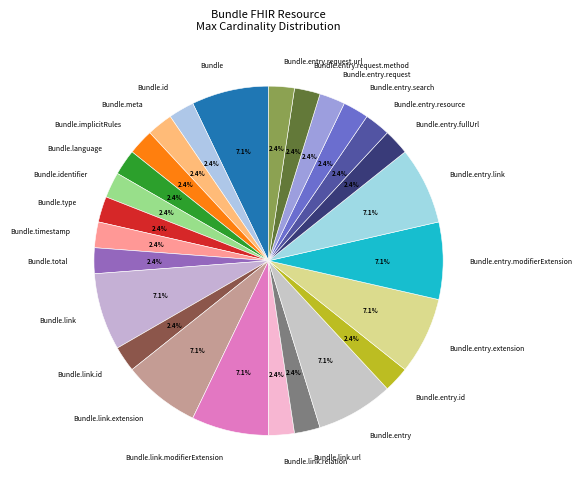

How many slices are in this pie chart?

26